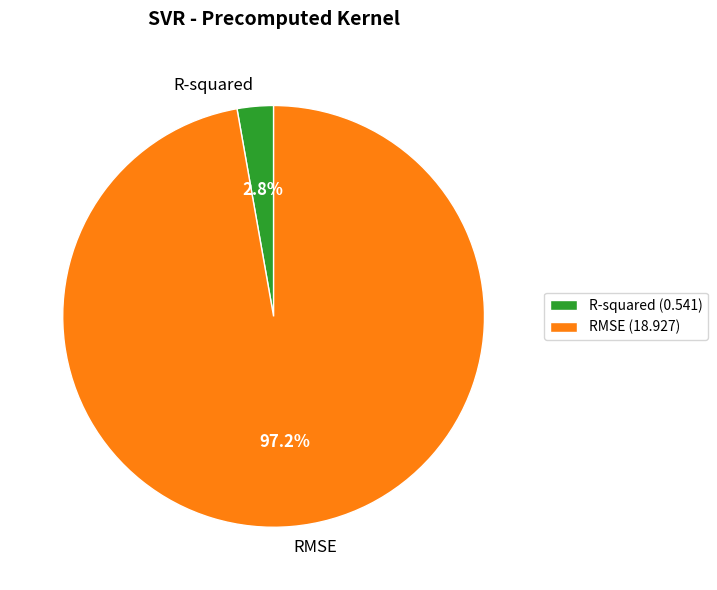

Which slice is the largest?

RMSE